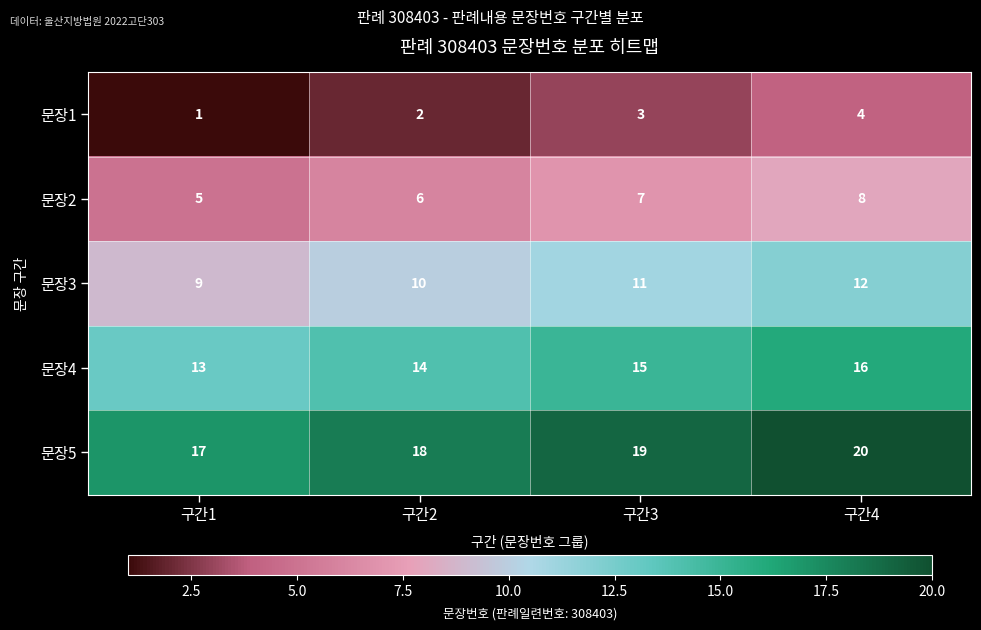

What value does the 문장4 series have at 구간2?

14